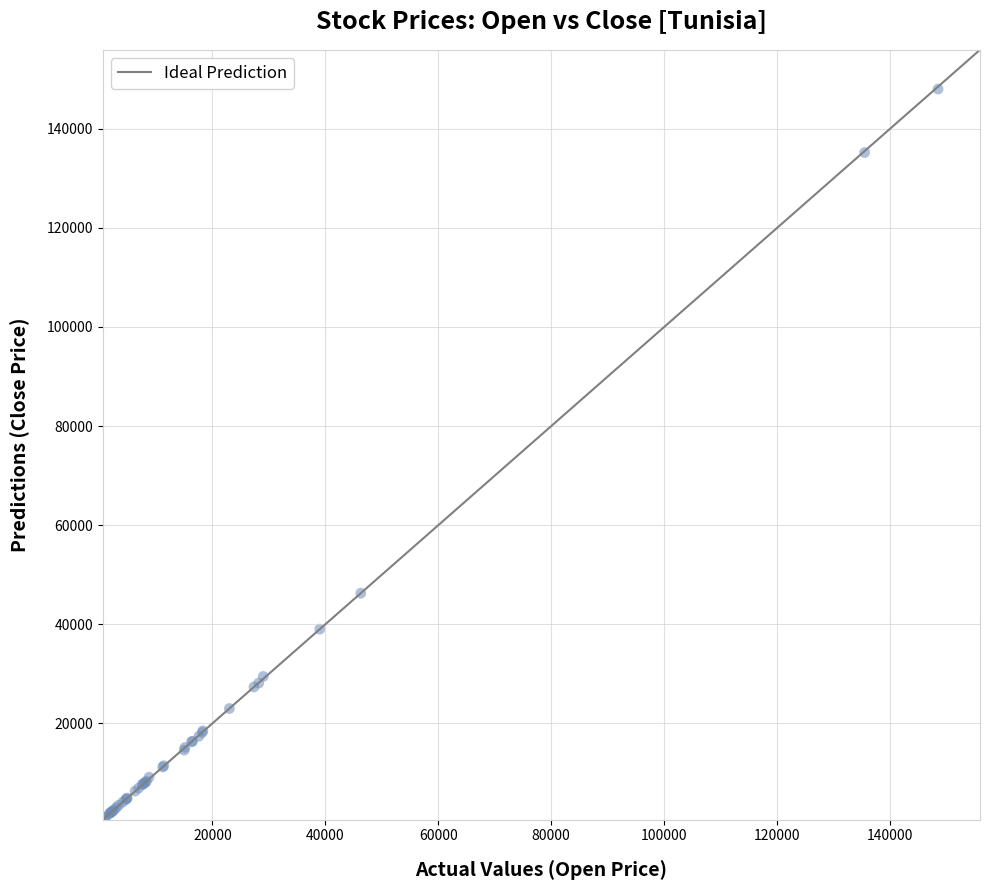

What Y value in the scatter plot is closest to 74320?

46270